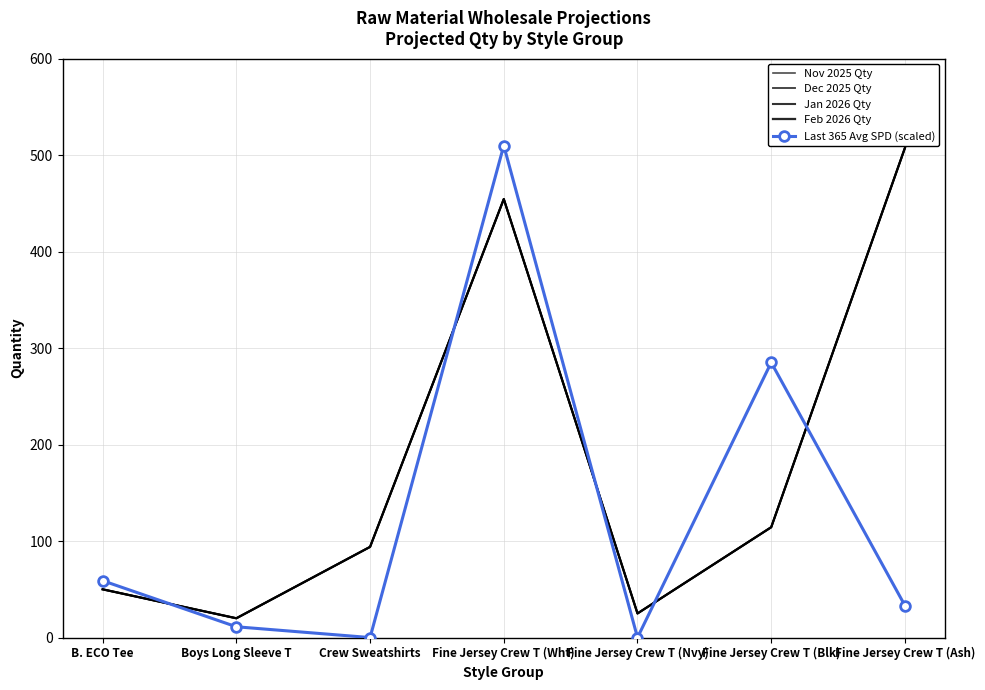

What is the highest value of the Nov 2025 Qty series?

507.5